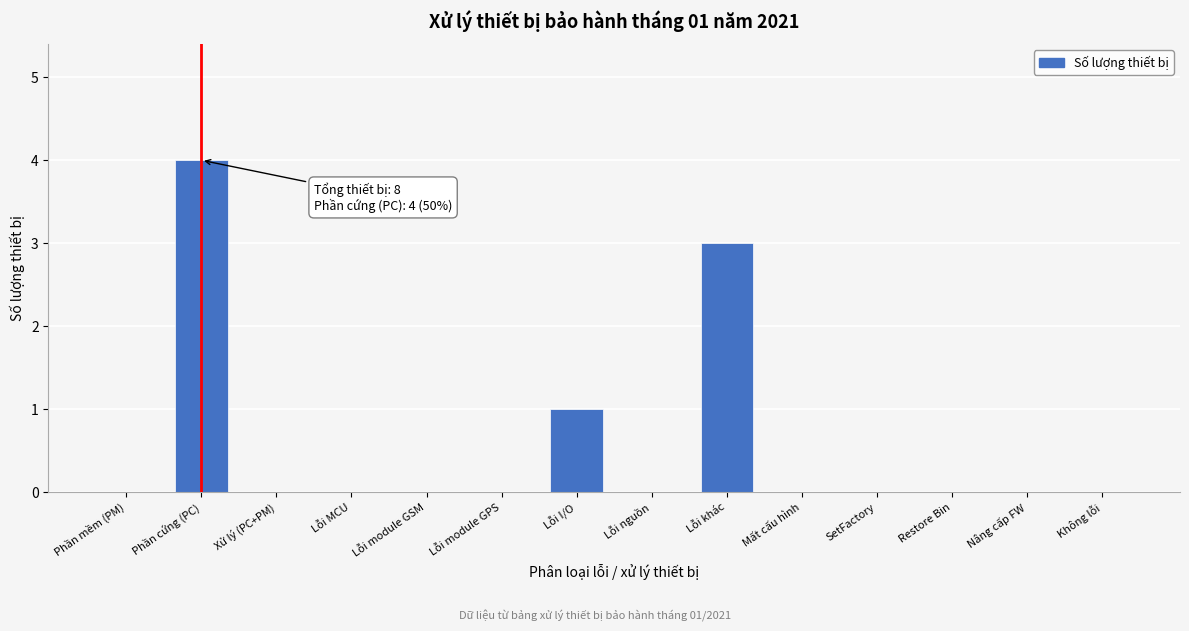

Reading right to left, what are all the values shown in this chart?

Không lỗi=0	Nâng cấp FW=0	Restore Bin=0	SetFactory=0	Mất cấu hình=0	Lỗi khác=3	Lỗi nguồn=0	Lỗi I/O=1	Lỗi module GPS=0	Lỗi module GSM=0	Lỗi MCU=0	Xử lý (PC+PM)=0	Phần cứng (PC)=4	Phần mềm (PM)=0